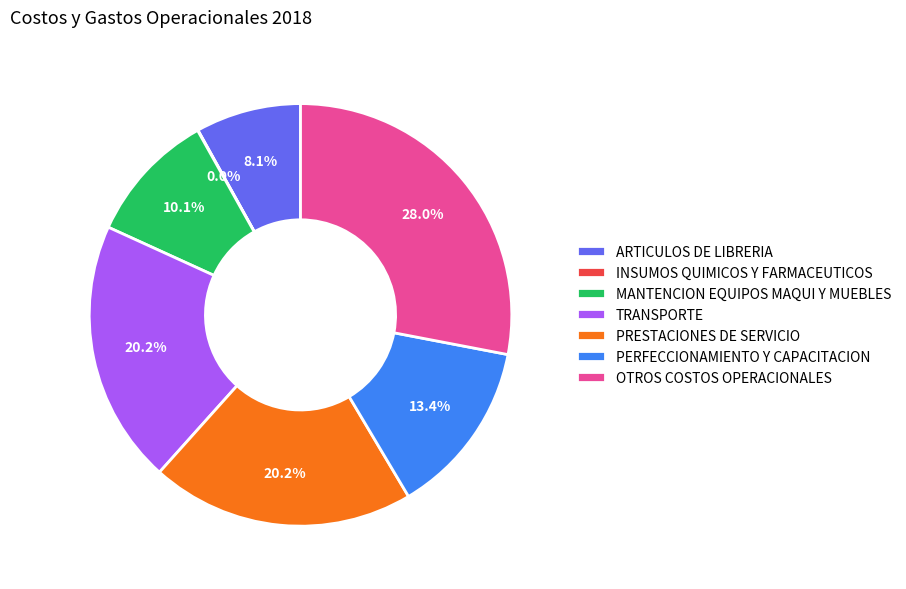

What is the ratio of the value at PERFECCIONAMIENTO Y CAPACITACION to the value at ARTICULOS DE LIBRERIA?

1.7